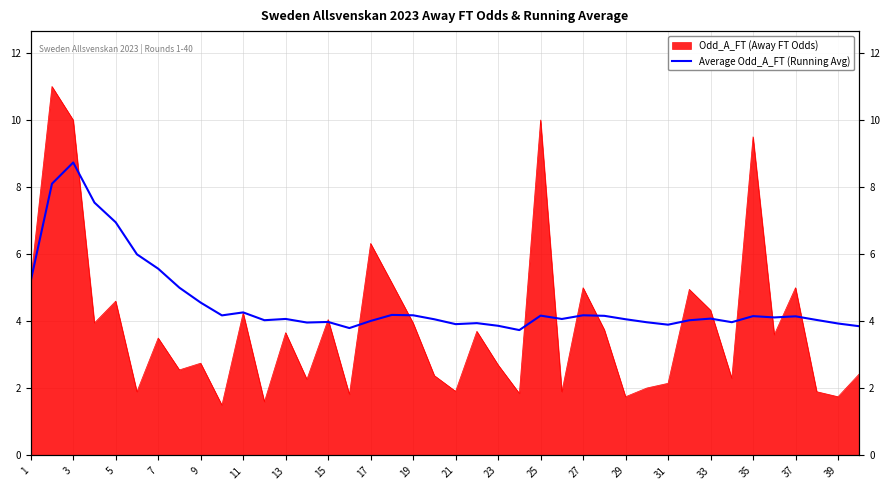

Where does the data first go above 4?

1